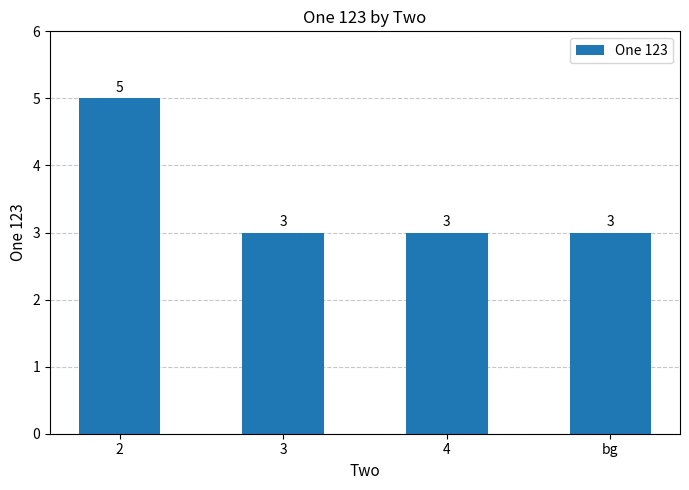

Read the value at 3.

3